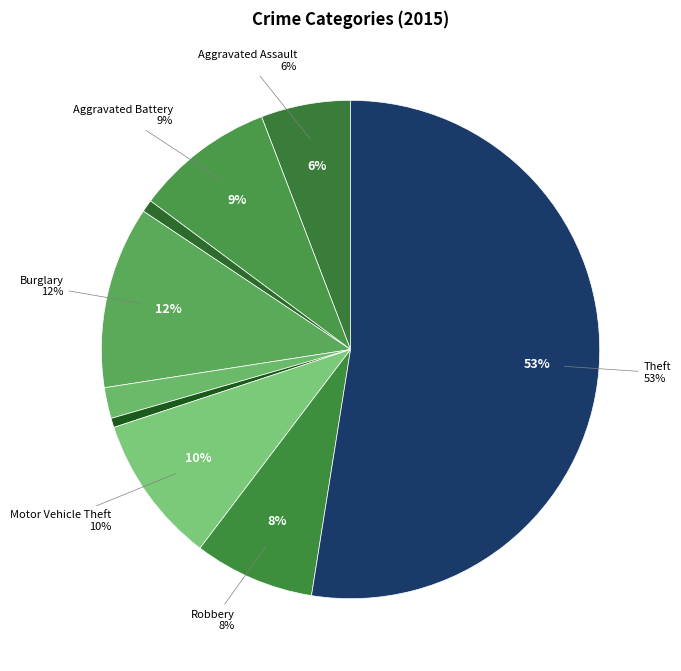

What is the ratio of the value at Burglary to the value at Motor Vehicle Theft?

1.2